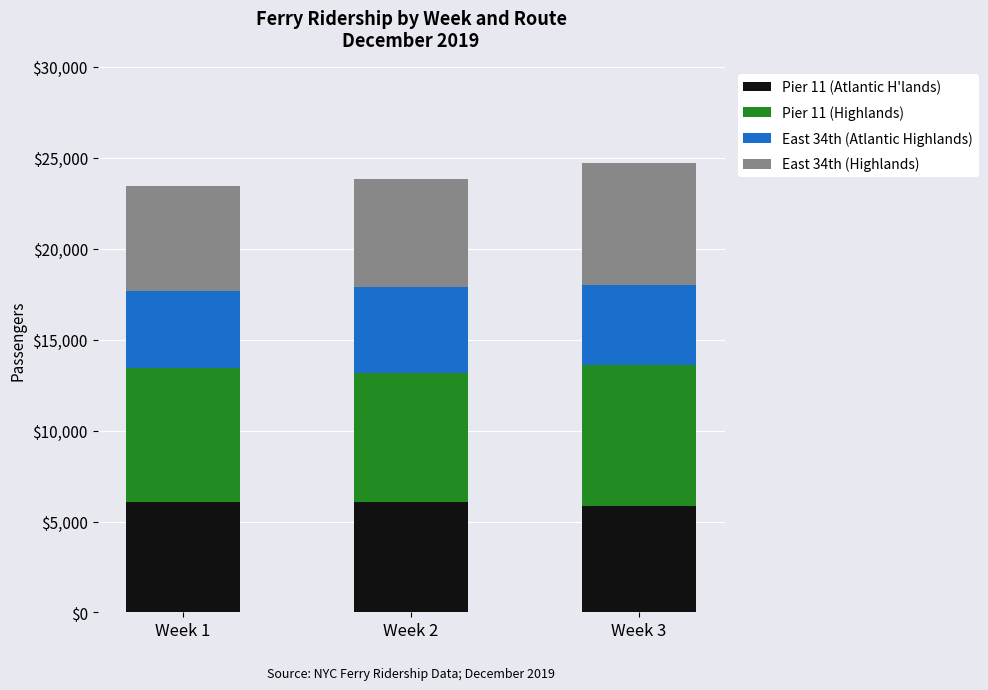

What is the average value of the Pier 11 (Atlantic H'lands) series?

6006